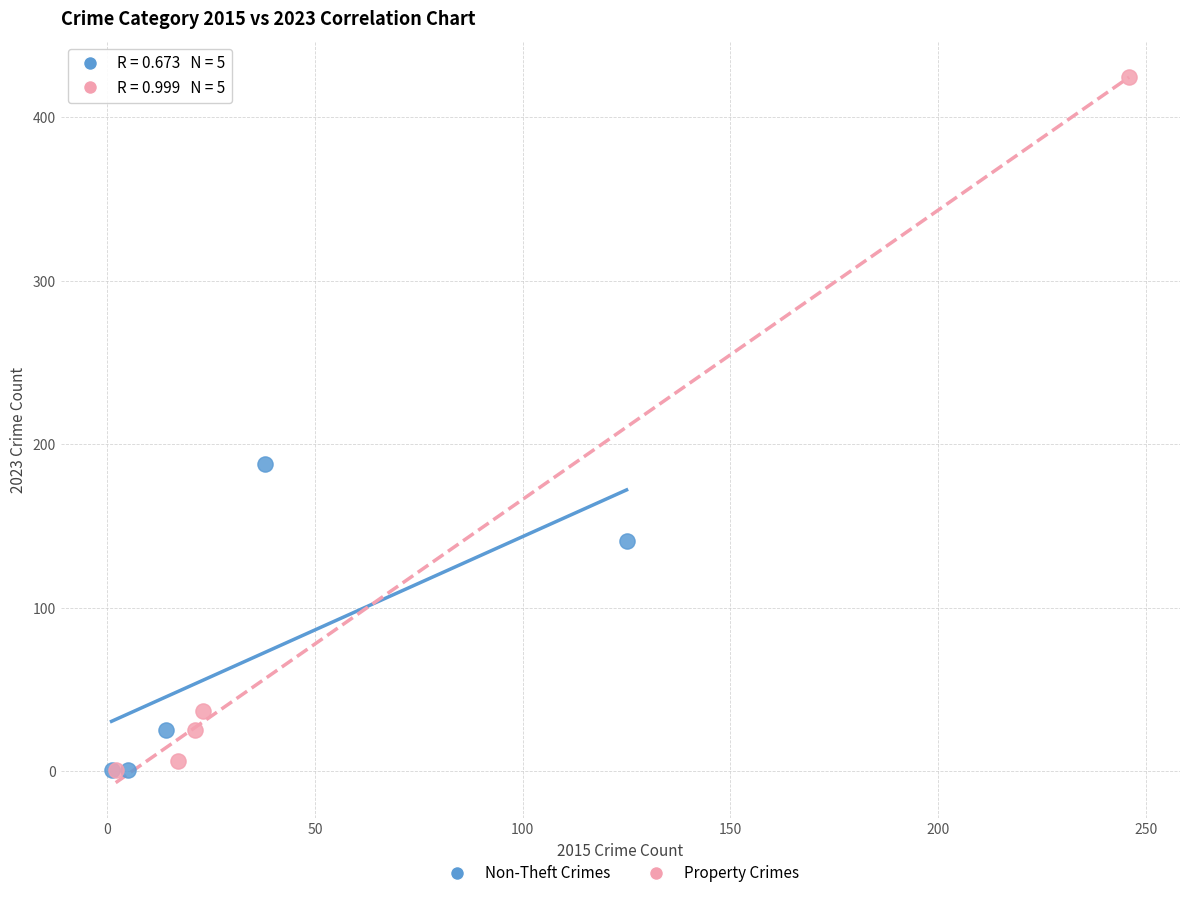

Which series contains the highest Y value?

Property Crimes